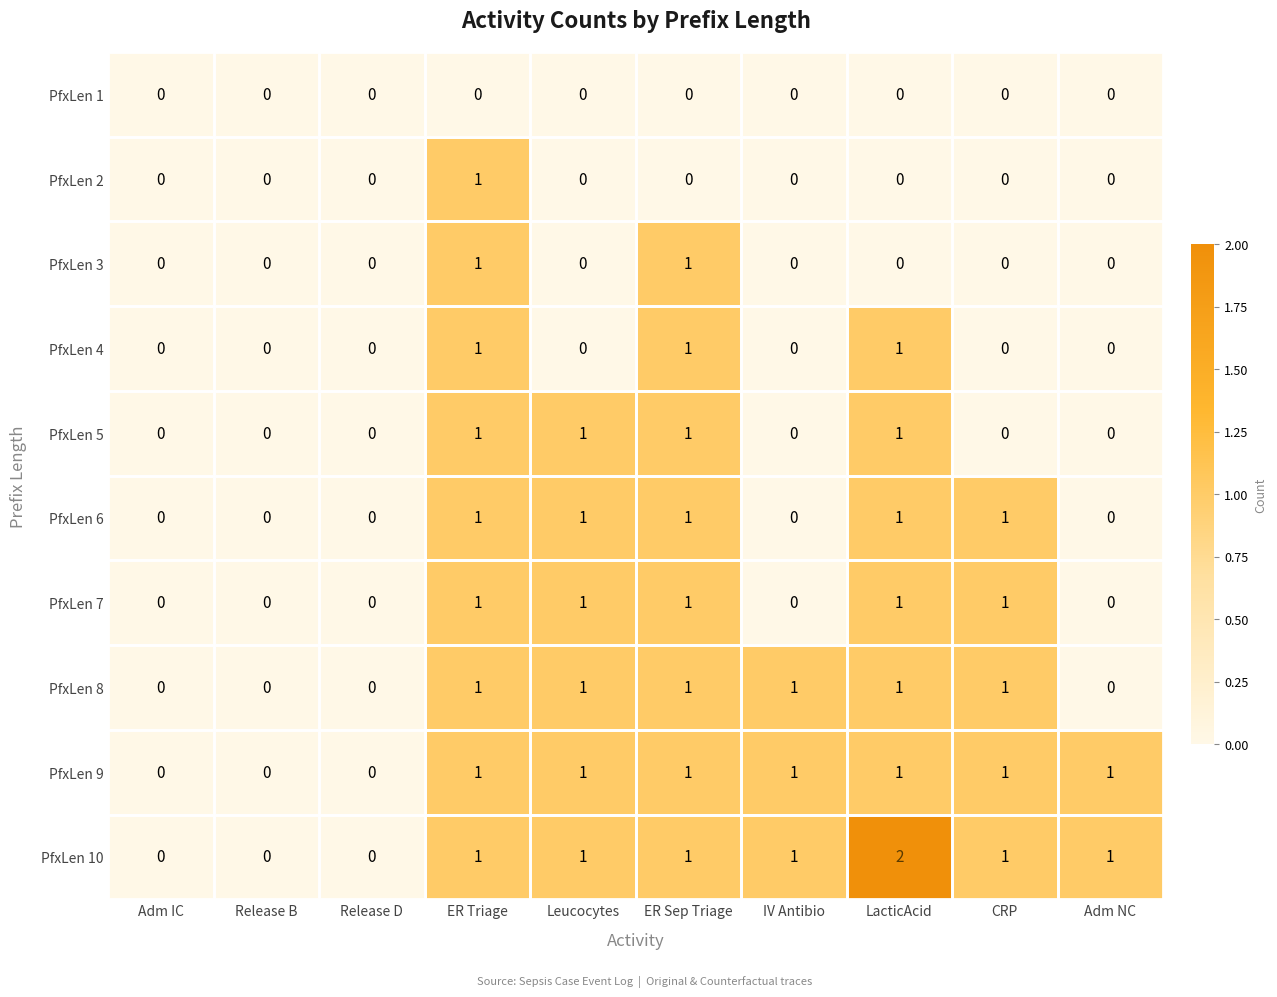

Count the PfxLen 7 values in the range 0 to 1.

10